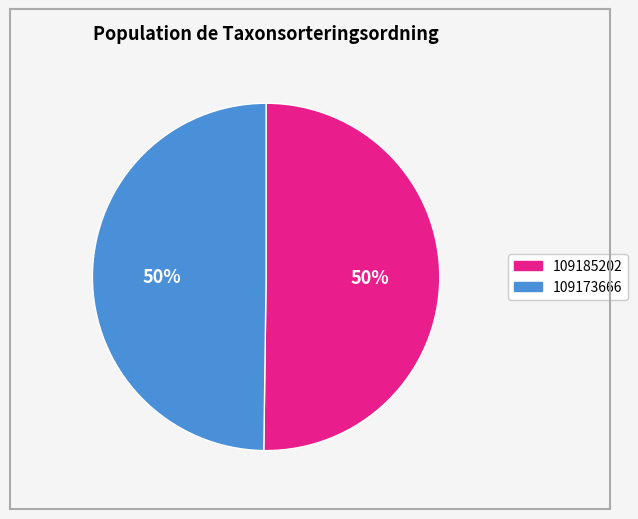

Combined, do 109185202 and 109173666 account for over 50%?

Yes